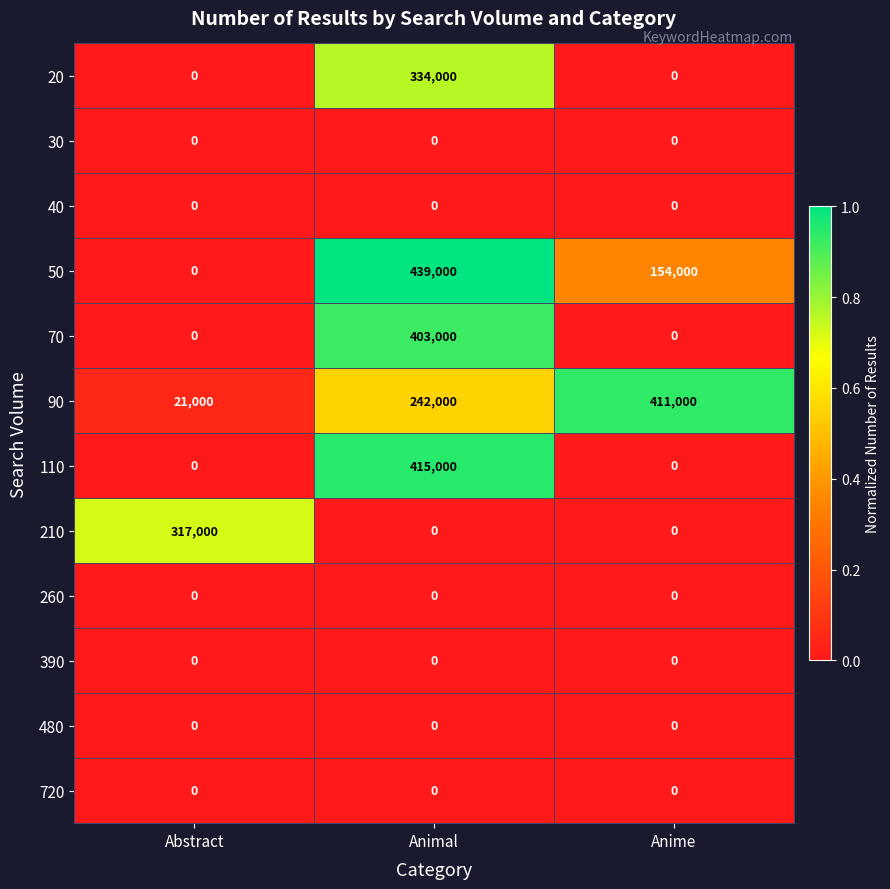

What is the total value across all series at Abstract?

338000